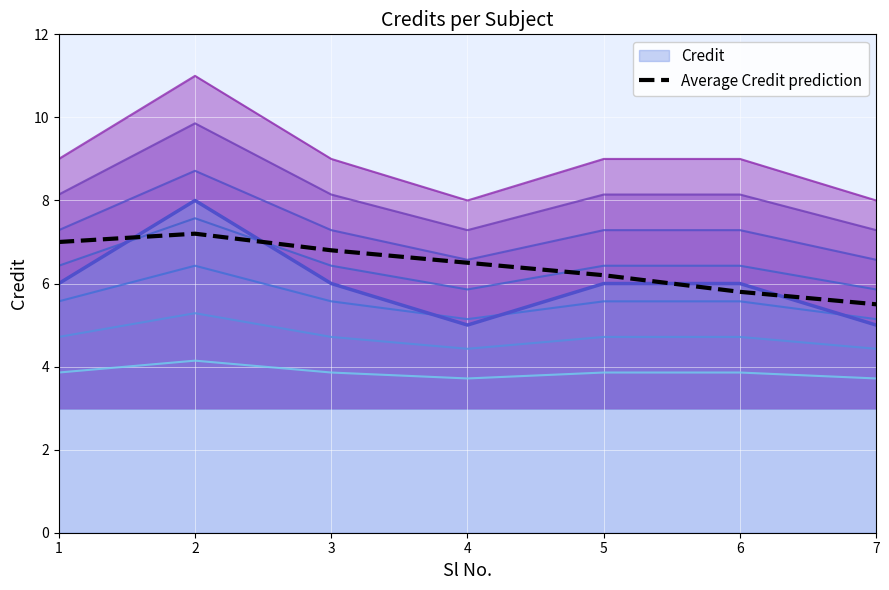

List the labels in order of value, smallest first.

7, 6, 5, 4, 3, 1, 2